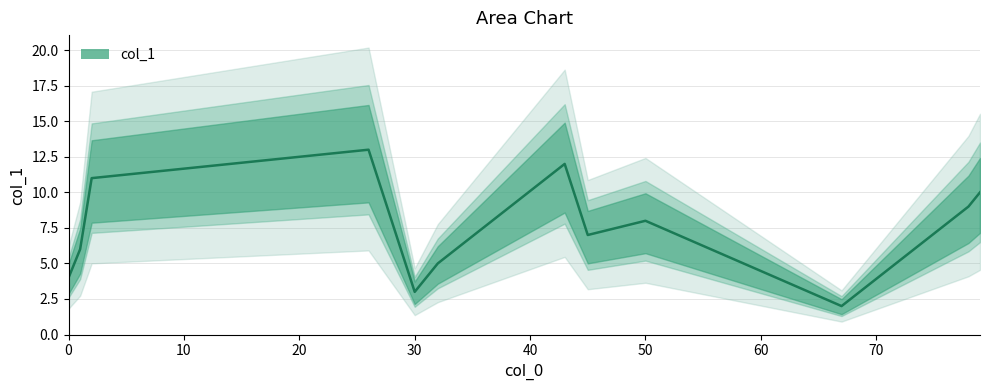

What is the difference between the maximum and minimum values?

11